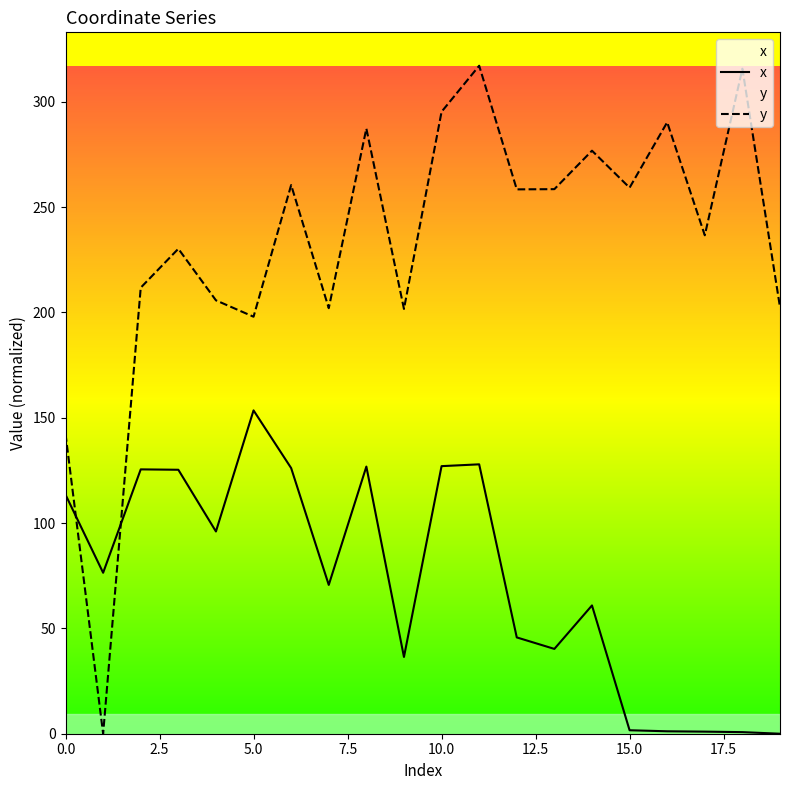

How many data points does each series have?

20